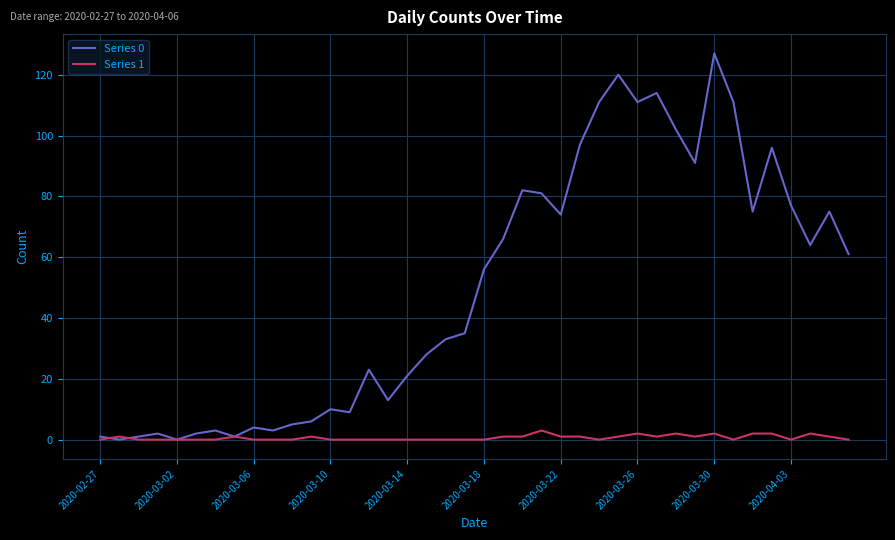

Rank the series by their average value, from highest to lowest.

Series 0, Series 1